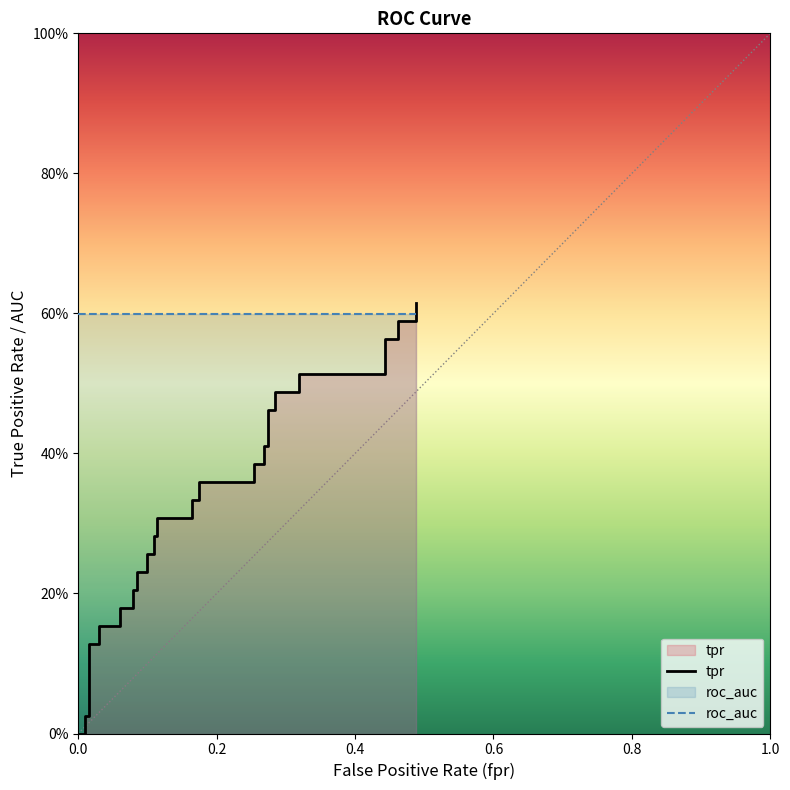

How many lines are shown in the chart?

2